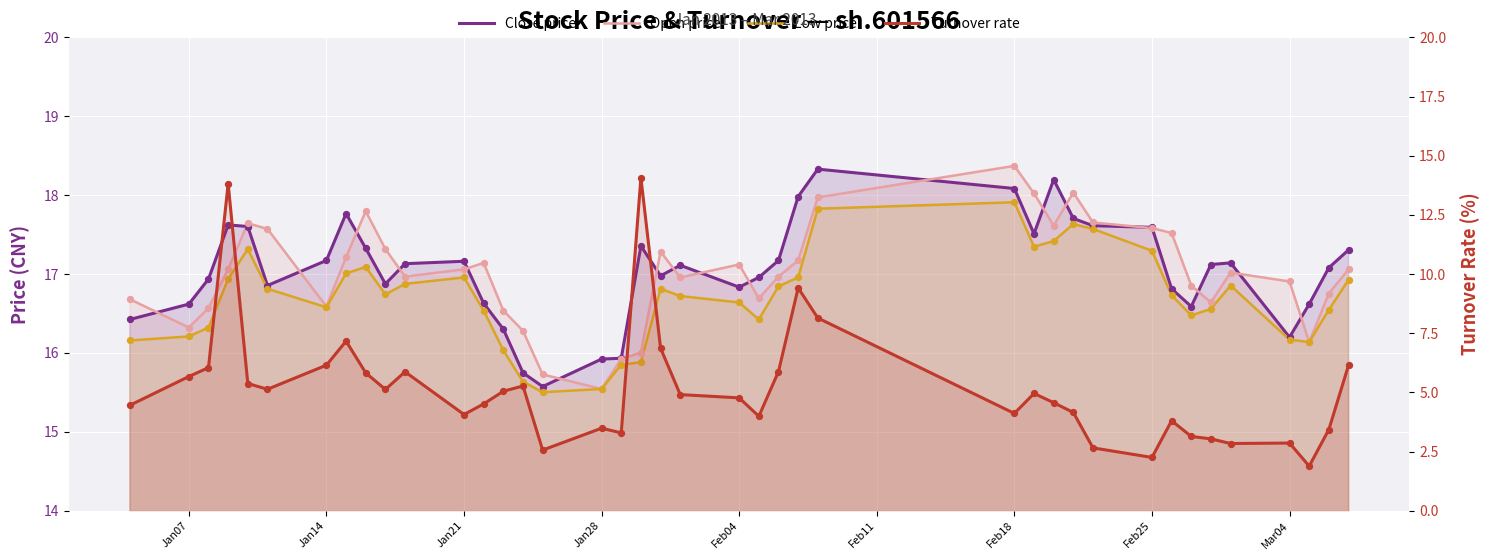

At how many categories does at least one series exceed 6?

40